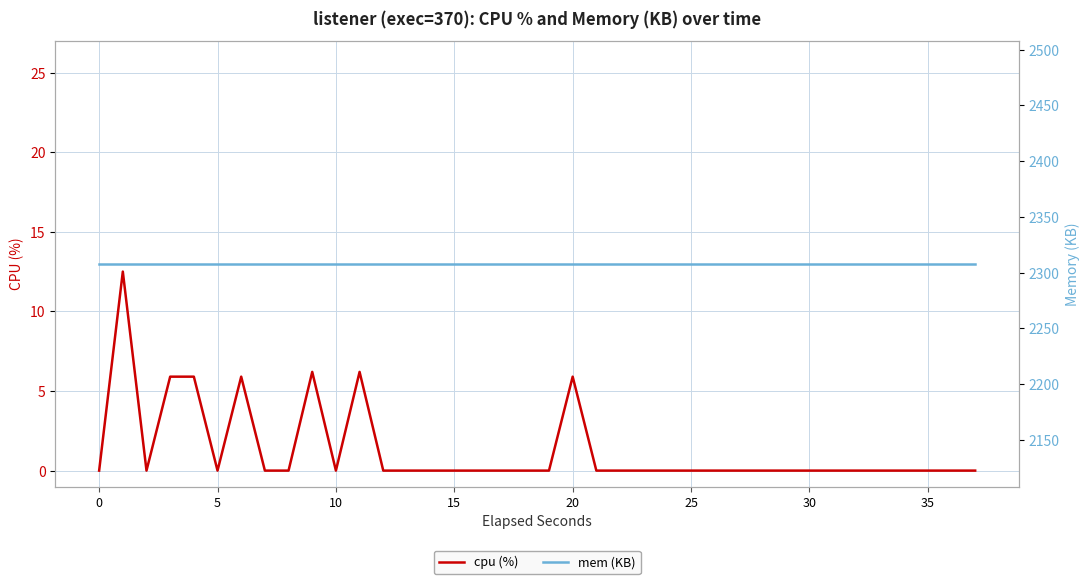

True or false: cpu (%) and mem (KB) intersect in this chart.

False